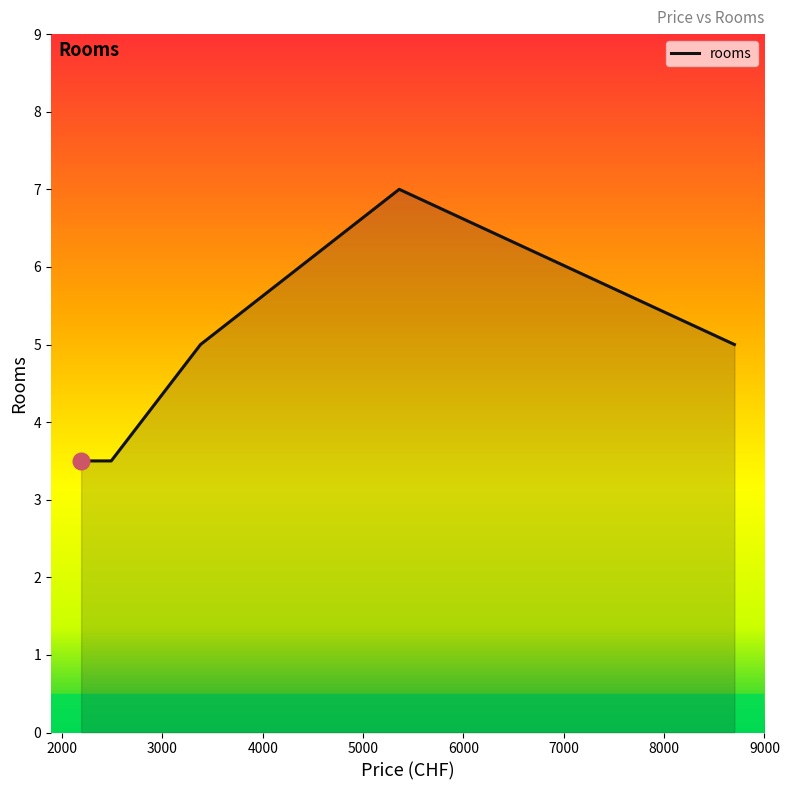

What is the greatest value displayed?

7.0